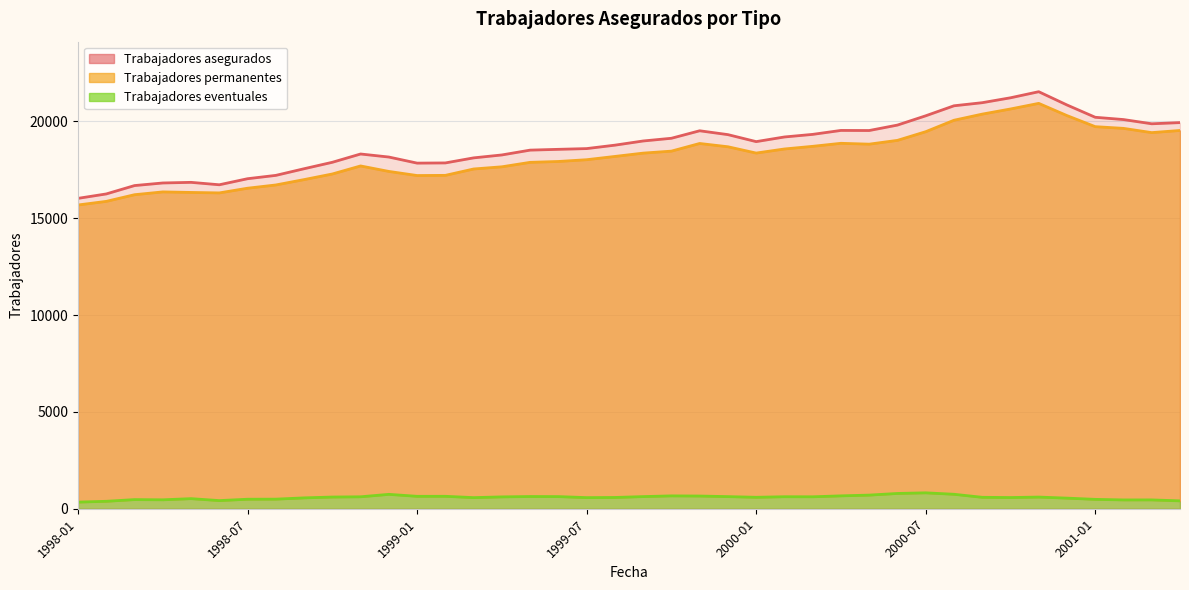

What is the average value of the Trabajadores permanentes series?

18197